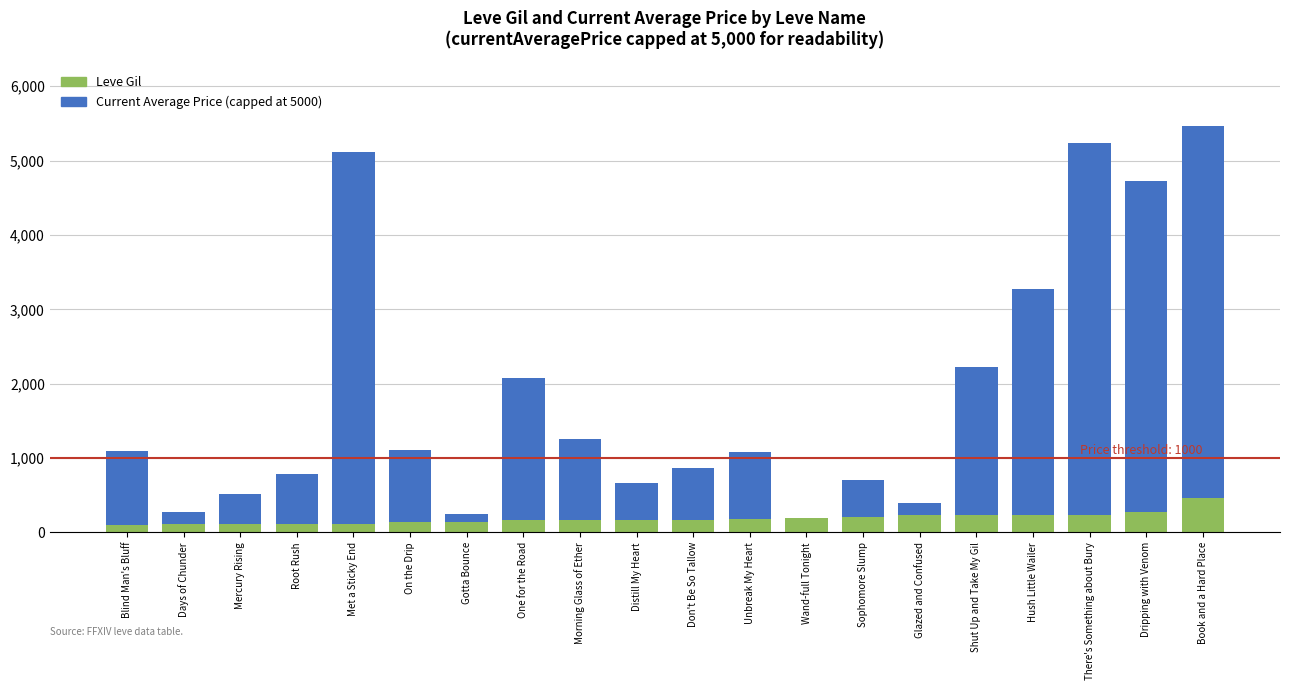

What is the sum of all Leve Gil values?

3751.0